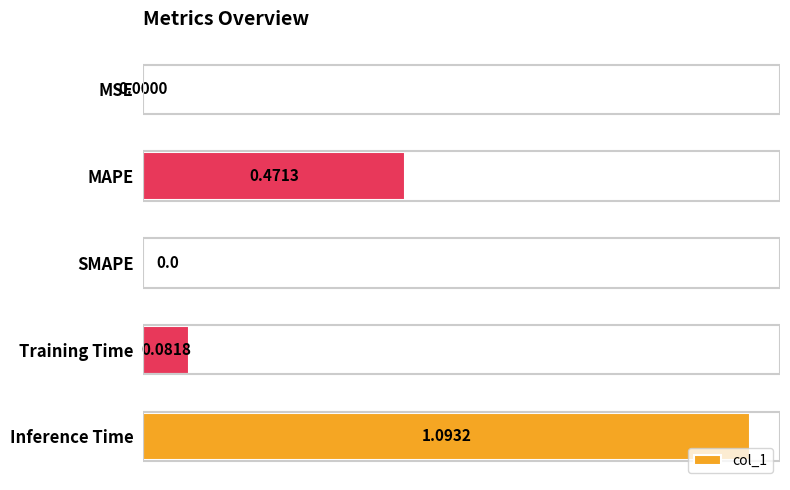

Are the bars horizontal?

Yes